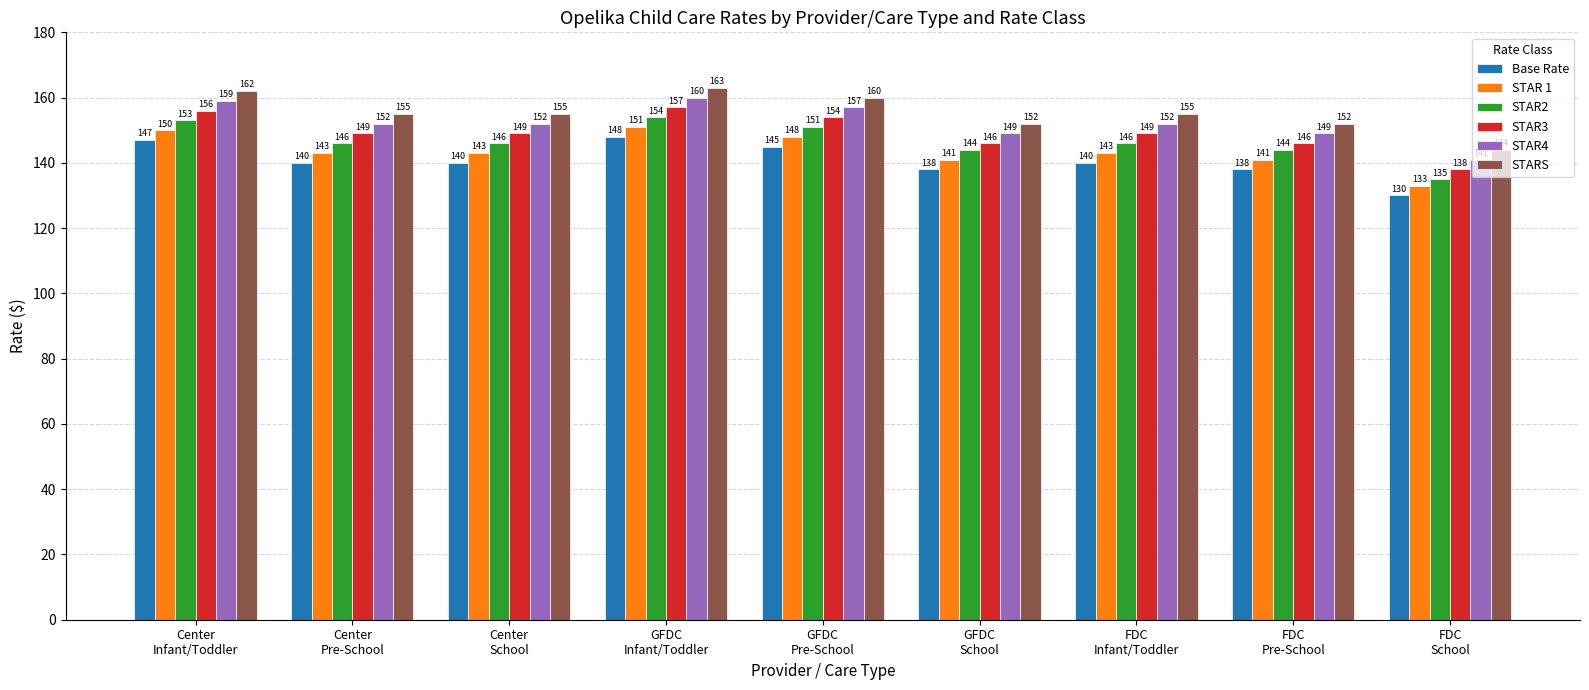

What is the difference between the highest and lowest values at FDC
Infant/Toddler?

15